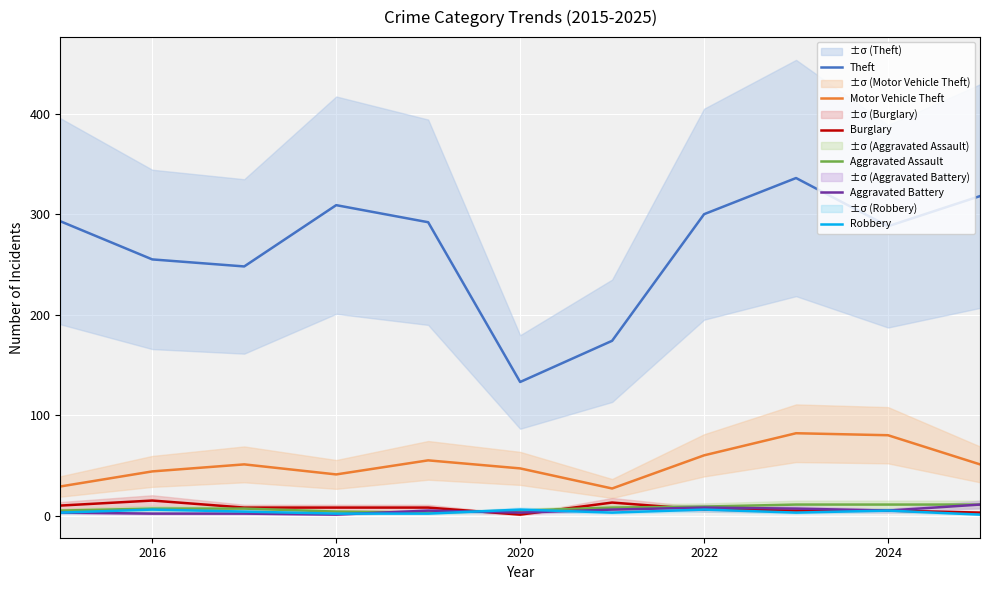

Which series has the largest range (max minus min)?

Theft